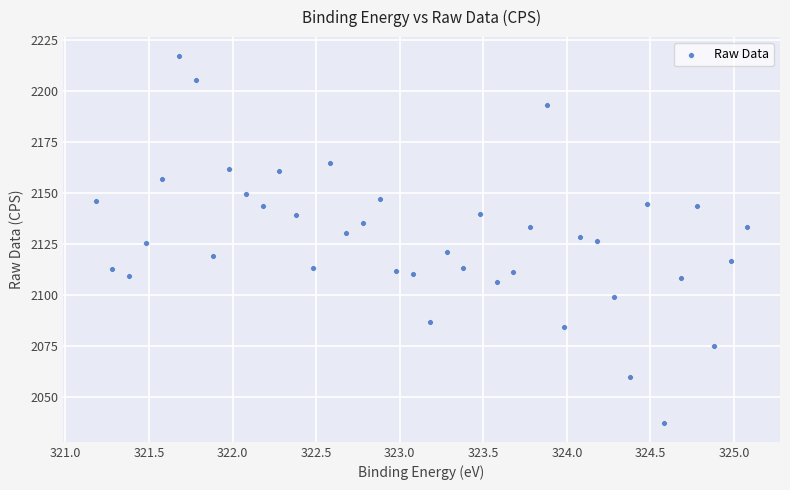

What is the range of X values (max minus min)?

3.9